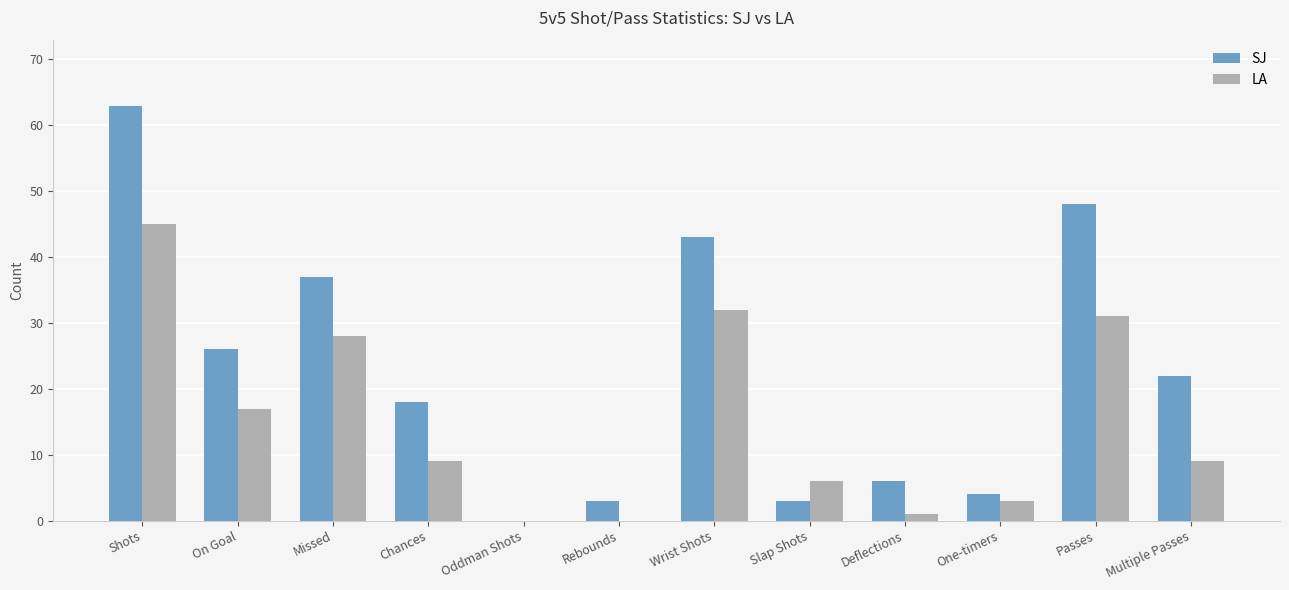

What is the average value of the LA series?

15